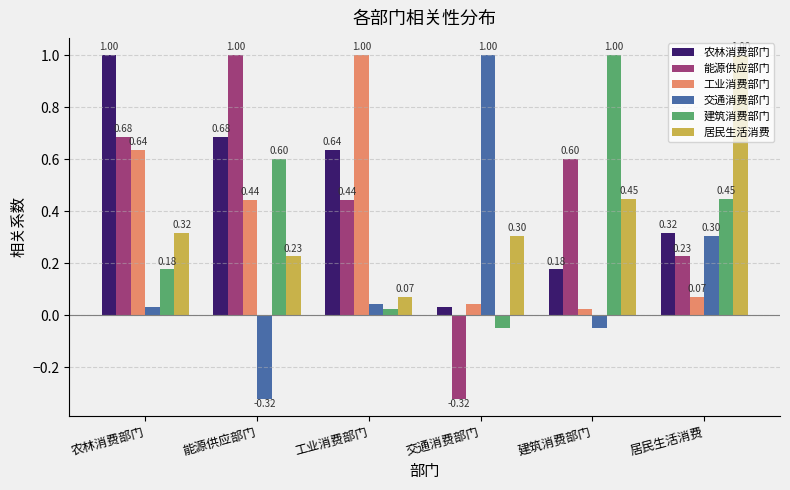

What are all the series names shown in the legend?

农林消费部门, 能源供应部门, 工业消费部门, 交通消费部门, 建筑消费部门, 居民生活消费